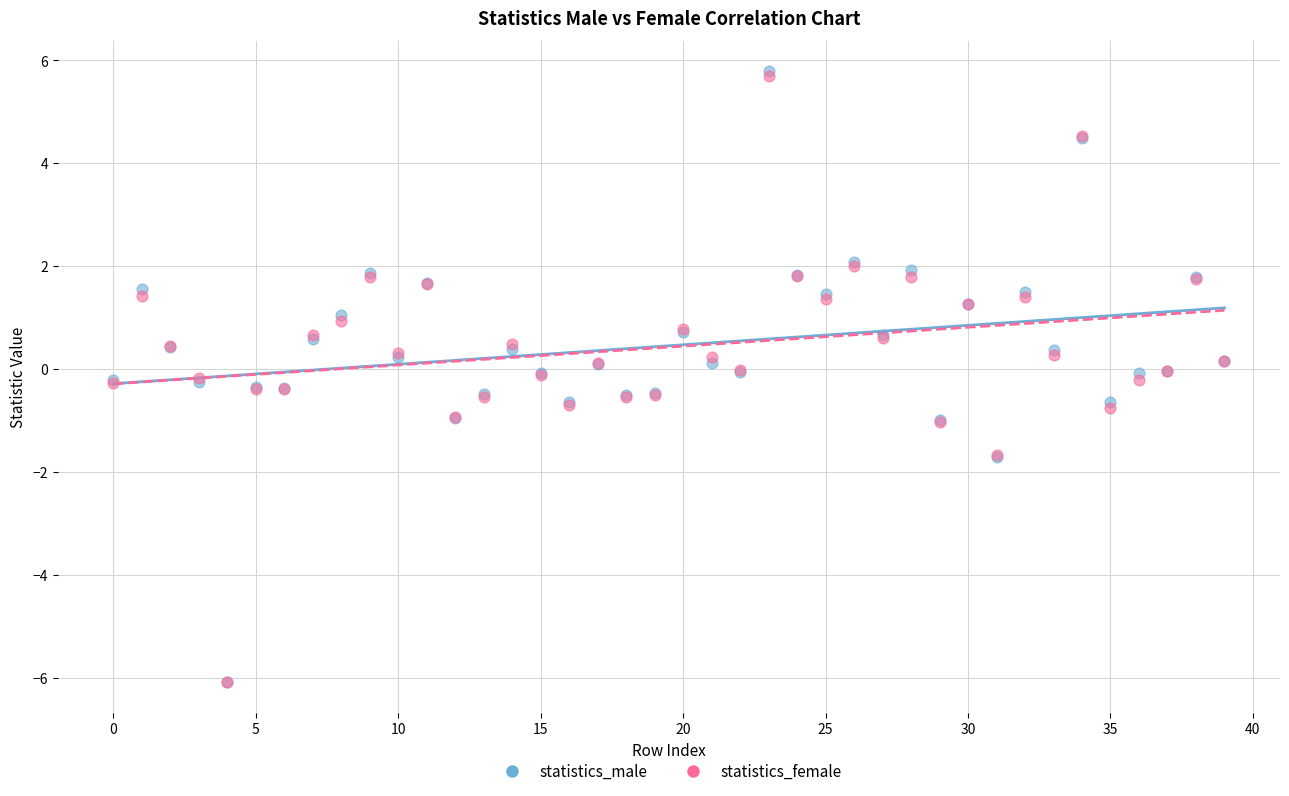

What are all the series names shown in the legend?

statistics_male, statistics_female